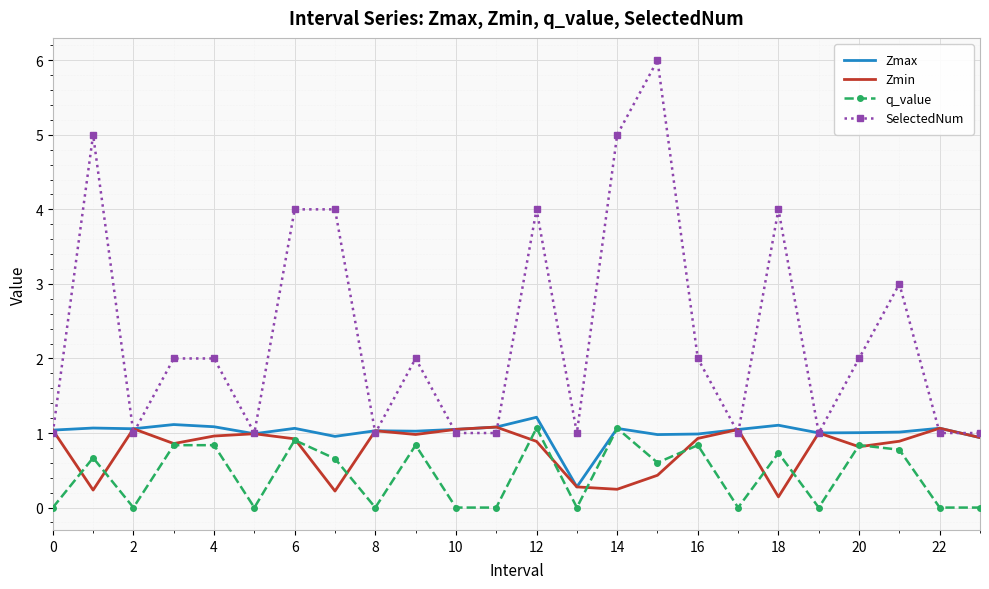

True or false: q_value and SelectedNum cross at least once.

False